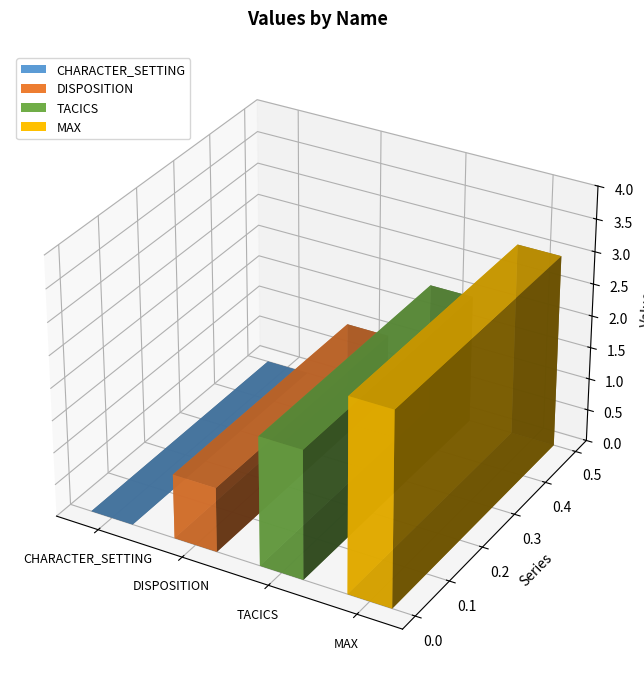

The chart shows a value of 3 at TACICS. True or false?

False